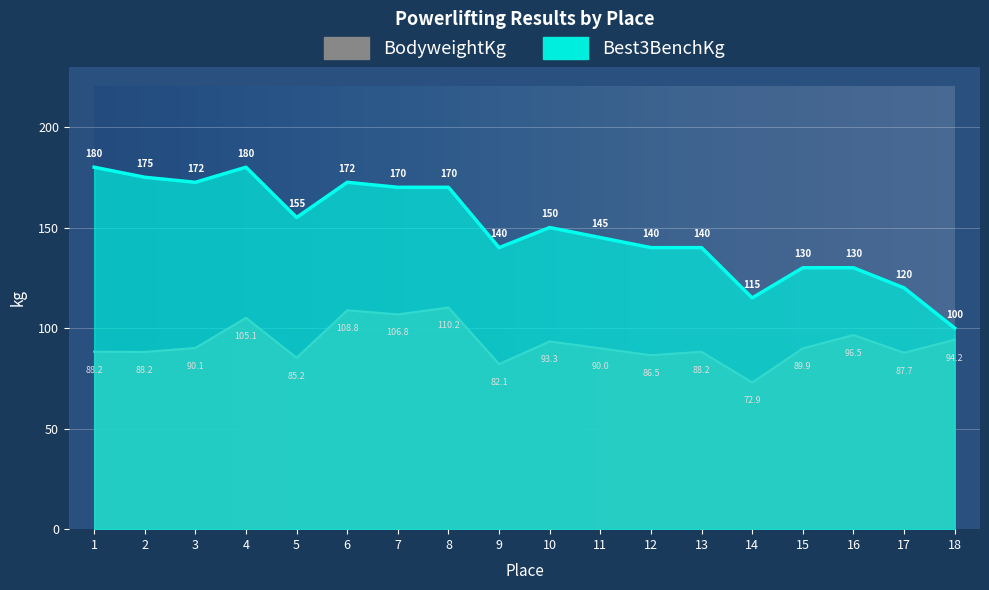

What is the value of the BodyweightKg point at the 13th from the left?

88.2